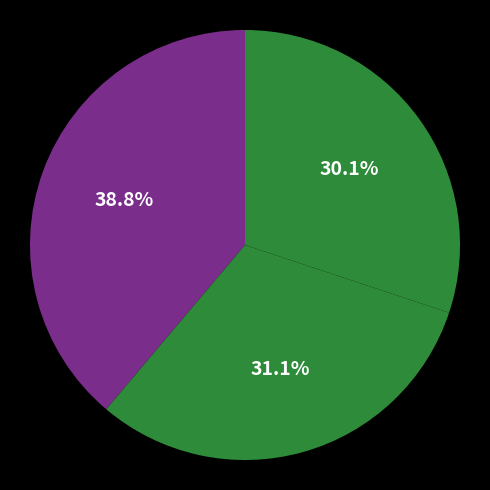

How many slices are in this pie chart?

3